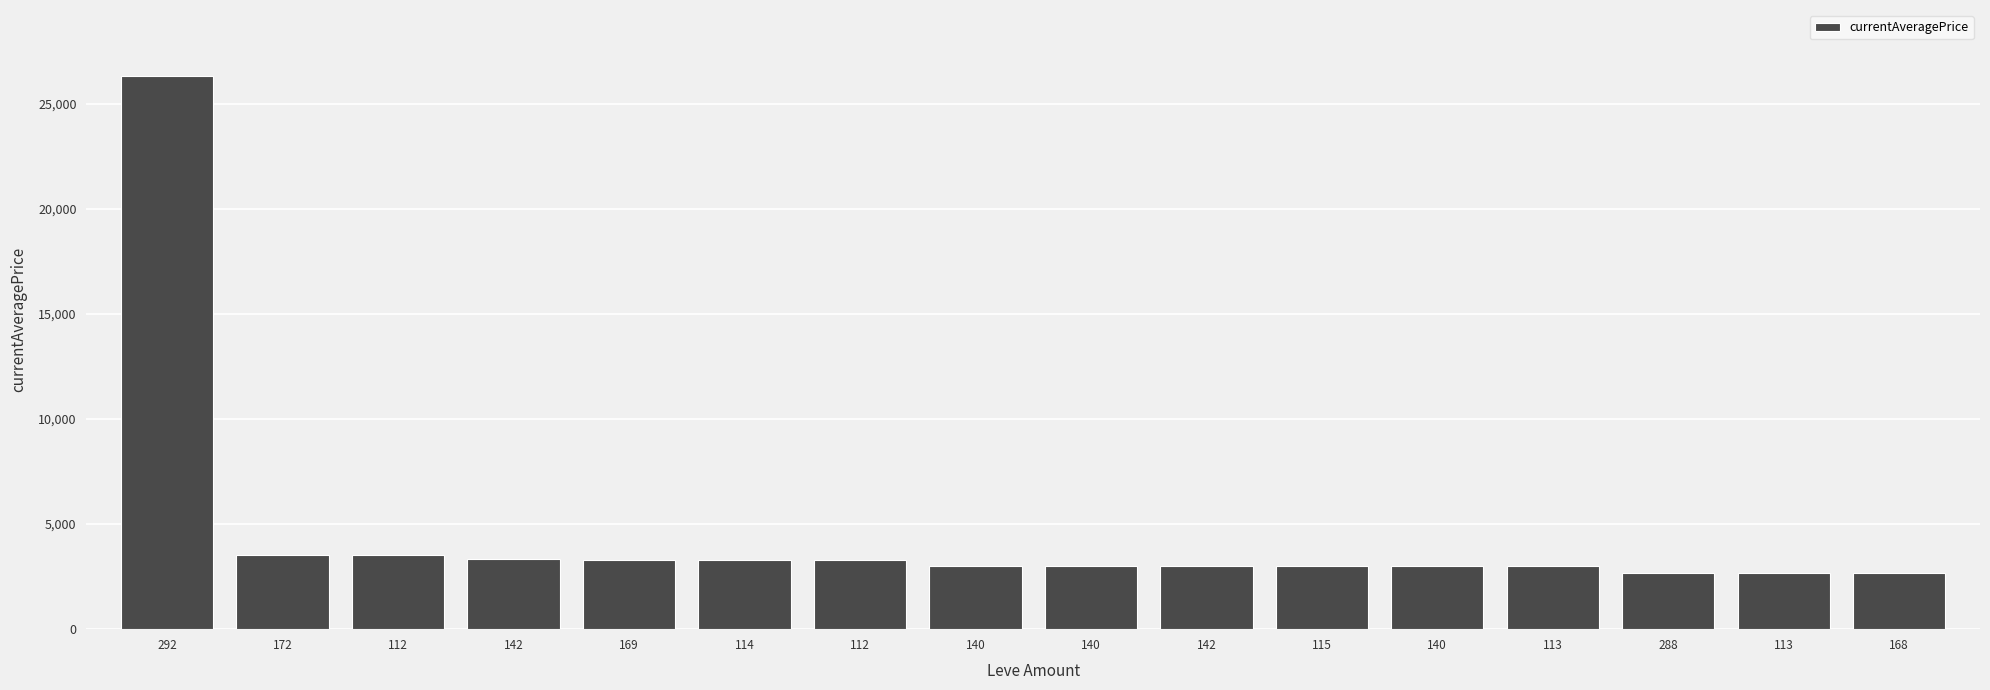

How many series are shown in this chart?

1